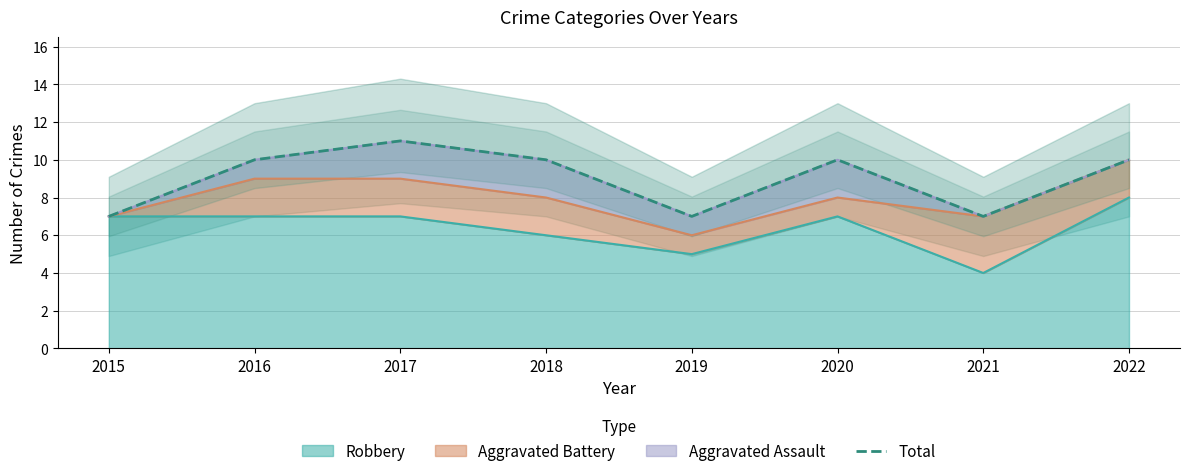

Does the chart have visible grid lines?

Yes